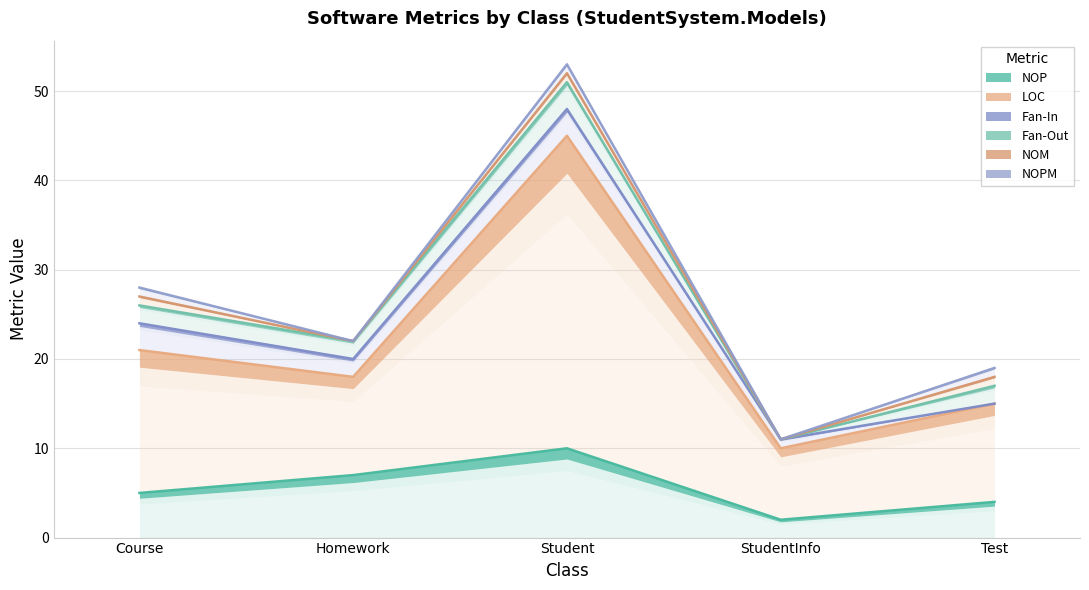

At which label is NOP closest to 6?

Course